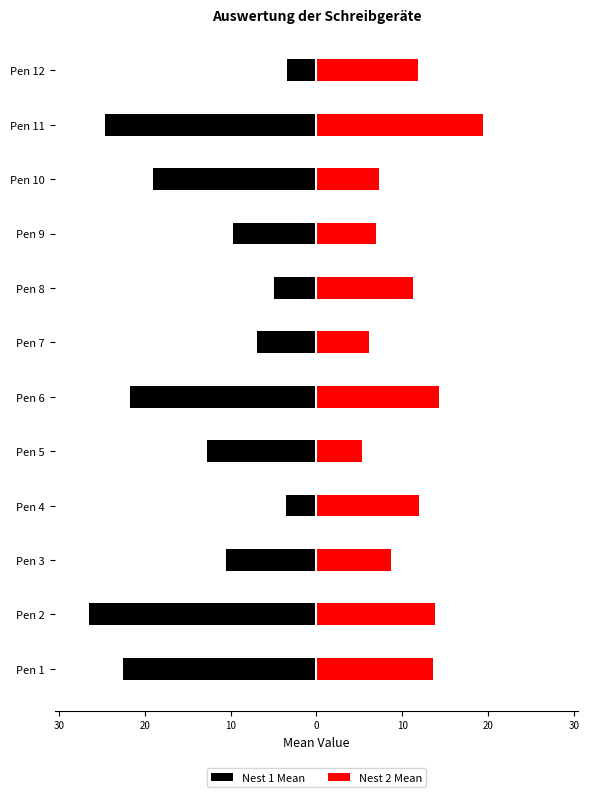

How many values in the Nest 1 Mean series are below -10?

7